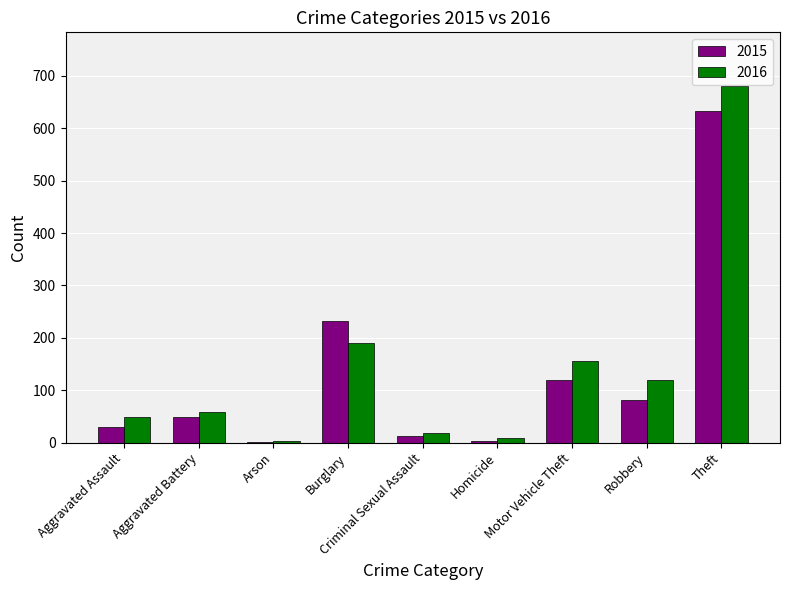

The 2015 series shows 633 at Theft. True or false?

True